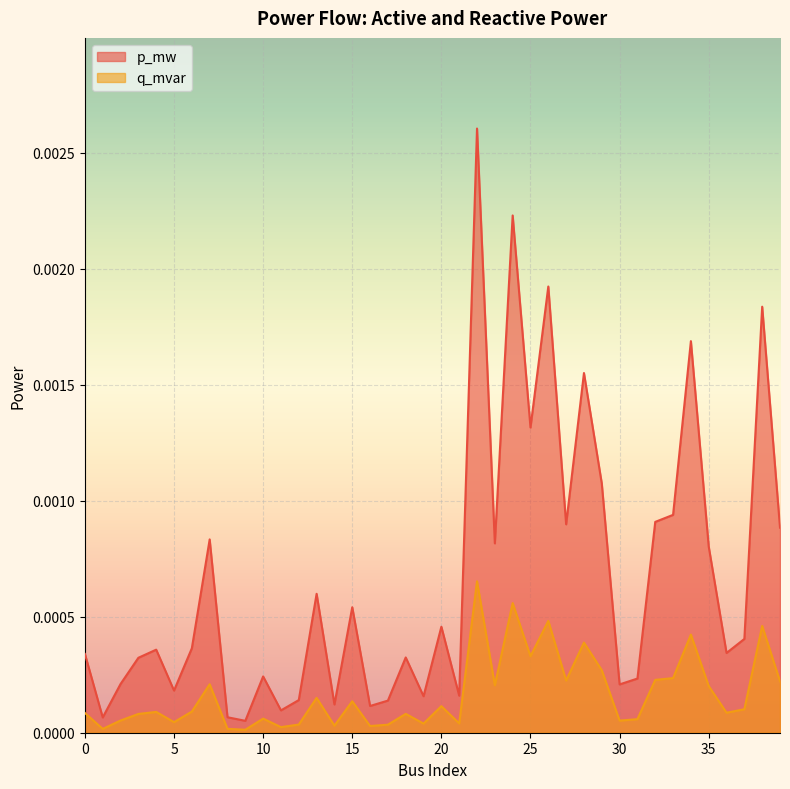

At which label does p_mw reach its peak?

22